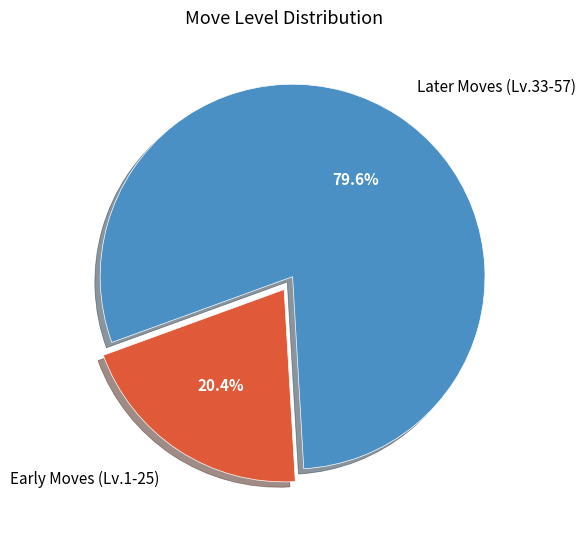

To the nearest percent, what is the average slice percentage?

50%